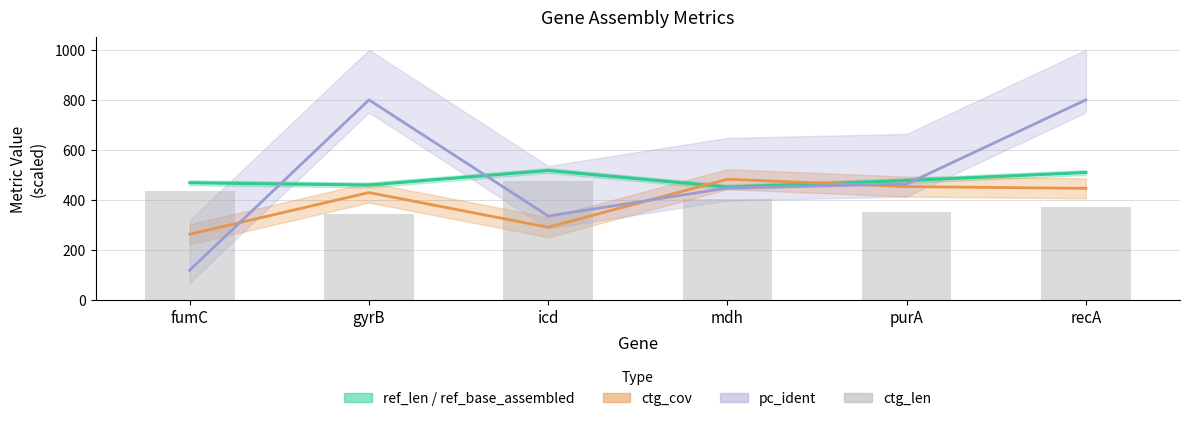

What is the value of the ref_len_line bar at the 3rd from the left?

518.0